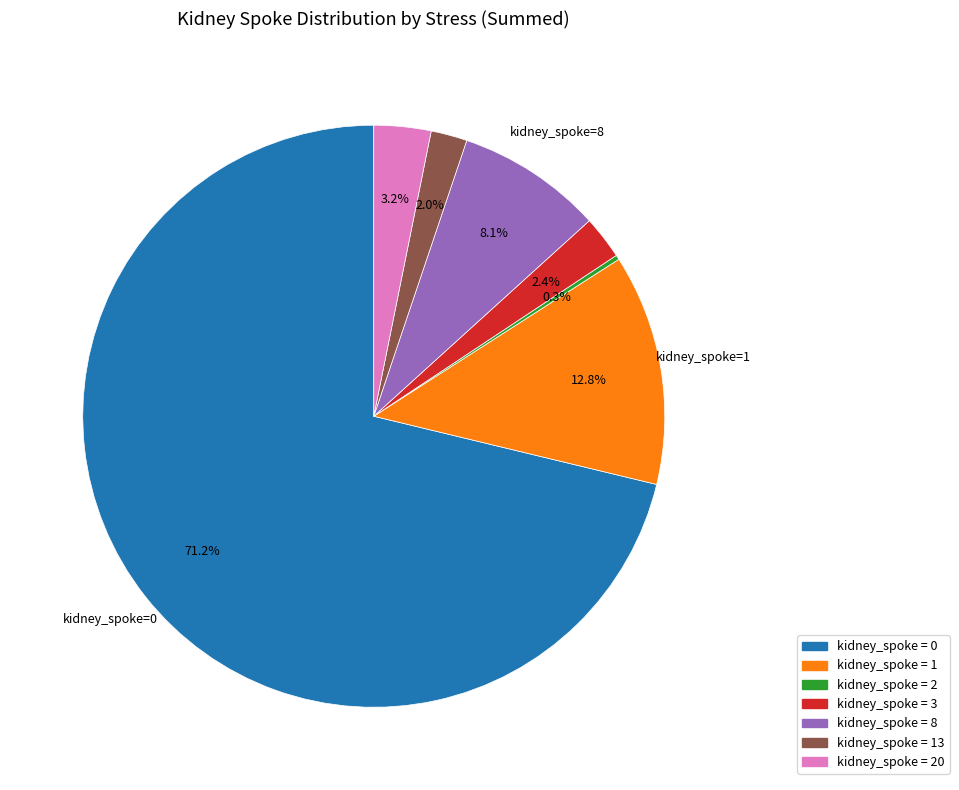

Does any single category account for the majority?

Yes